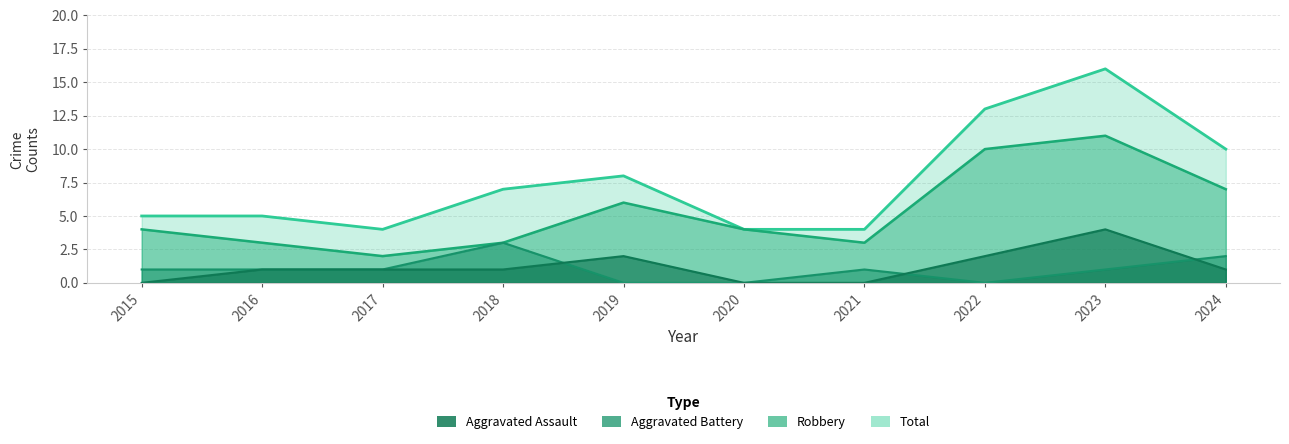

How many values in Aggravated Battery are above zero?

7